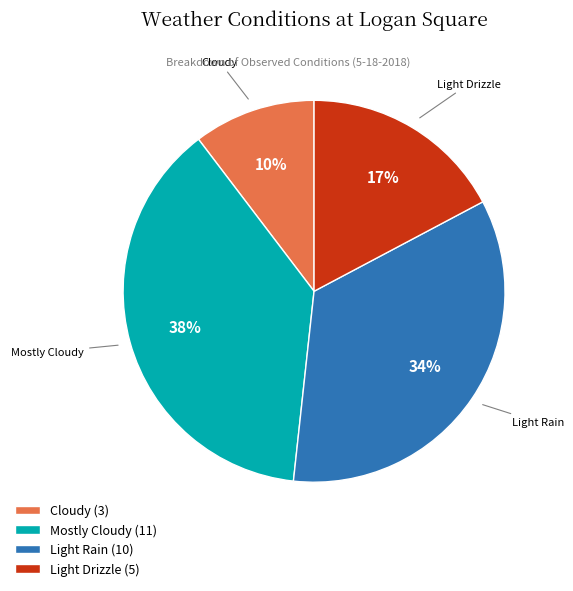

Is the sum of Cloudy (3) and Light Rain (10) greater than half?

No